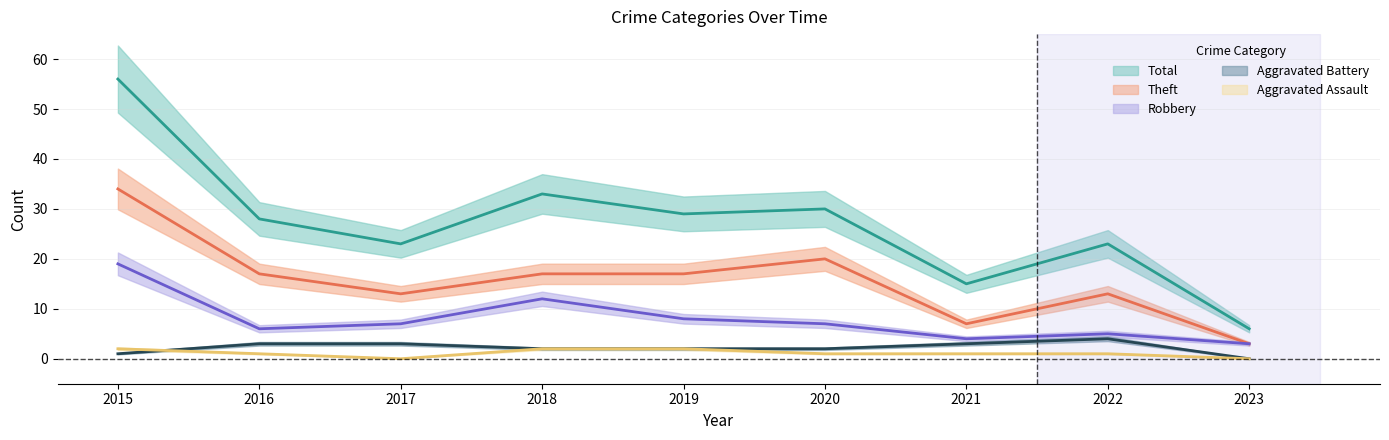

The Total series shows 36 at 2022. True or false?

False